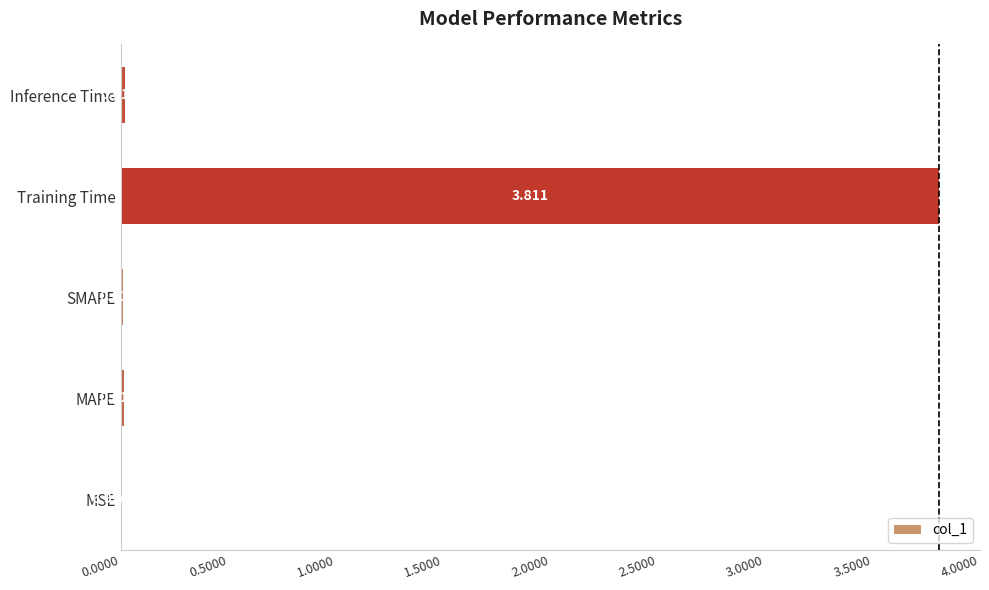

At which label is the value closest to 1?

Inference Time